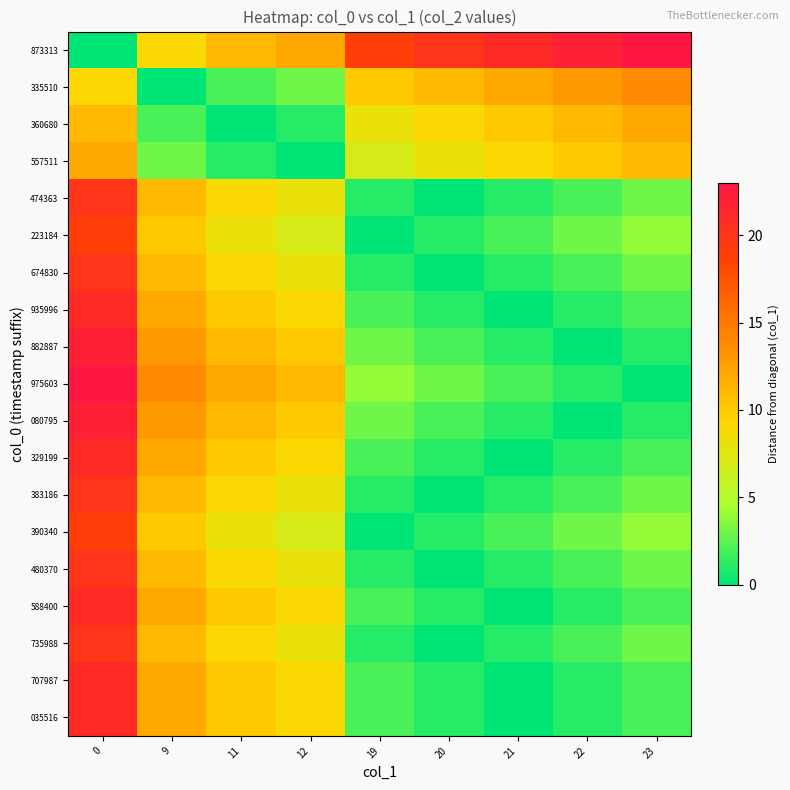

Reading left to right, extract all data points from this chart.

row_0: 0=0	9=9	11=11	12=12	19=19	20=20	21=21	22=22	23=23
row_1: 0=9	9=0	11=2	12=3	19=10	20=11	21=12	22=13	23=14
row_2: 0=11	9=2	11=0	12=1	19=8	20=9	21=10	22=11	23=12
row_3: 0=12	9=3	11=1	12=0	19=7	20=8	21=9	22=10	23=11
row_4: 0=20	9=11	11=9	12=8	19=1	20=0	21=1	22=2	23=3
row_5: 0=19	9=10	11=8	12=7	19=0	20=1	21=2	22=3	23=4
row_6: 0=20	9=11	11=9	12=8	19=1	20=0	21=1	22=2	23=3
row_7: 0=21	9=12	11=10	12=9	19=2	20=1	21=0	22=1	23=2
row_8: 0=22	9=13	11=11	12=10	19=3	20=2	21=1	22=0	23=1
row_9: 0=23	9=14	11=12	12=11	19=4	20=3	21=2	22=1	23=0
row_10: 0=22	9=13	11=11	12=10	19=3	20=2	21=1	22=0	23=1
row_11: 0=21	9=12	11=10	12=9	19=2	20=1	21=0	22=1	23=2
row_12: 0=20	9=11	11=9	12=8	19=1	20=0	21=1	22=2	23=3
row_13: 0=19	9=10	11=8	12=7	19=0	20=1	21=2	22=3	23=4
row_14: 0=20	9=11	11=9	12=8	19=1	20=0	21=1	22=2	23=3
row_15: 0=21	9=12	11=10	12=9	19=2	20=1	21=0	22=1	23=2
row_16: 0=20	9=11	11=9	12=8	19=1	20=0	21=1	22=2	23=3
row_17: 0=21	9=12	11=10	12=9	19=2	20=1	21=0	22=1	23=2
row_18: 0=21	9=12	11=10	12=9	19=2	20=1	21=0	22=1	23=2